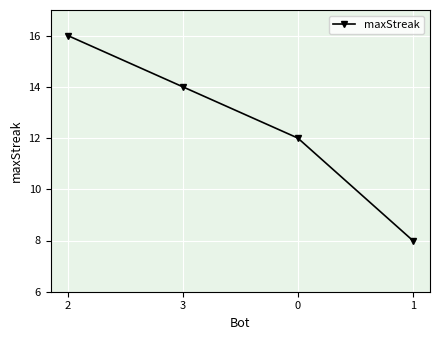

Is it true that the value at 1 is 3?

False